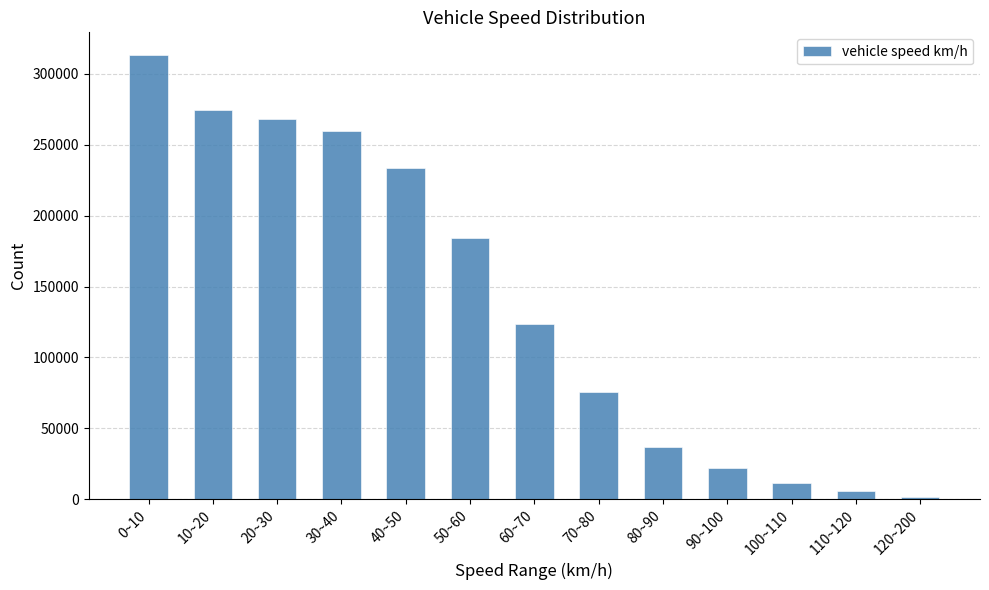

What is the label of the 4th bar from the left?

30~40